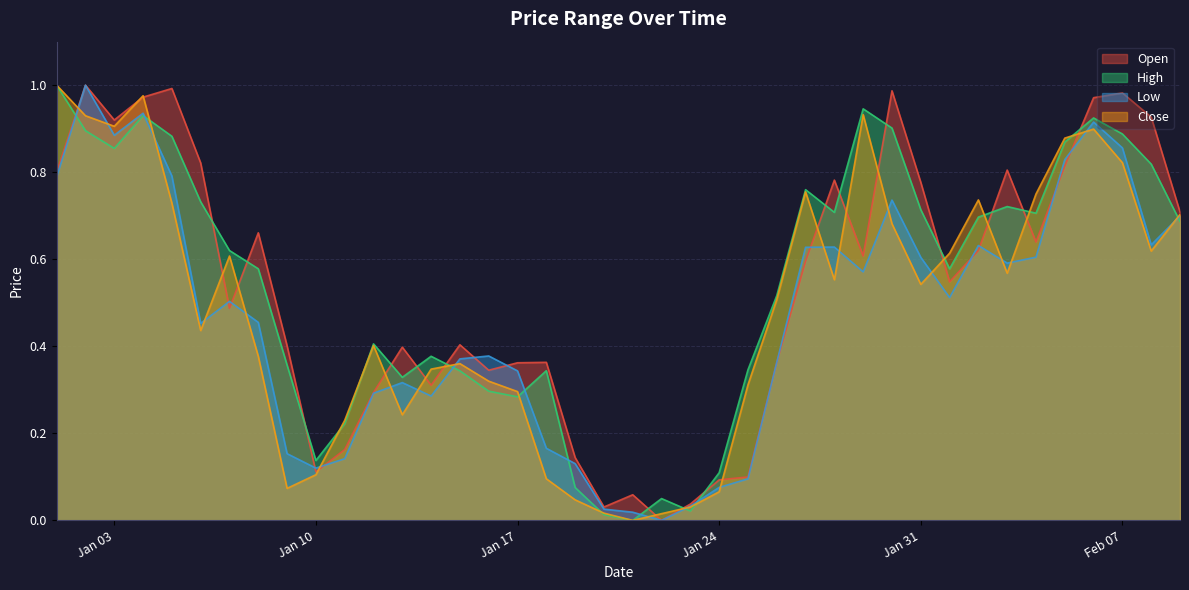

Count the number of categories in the chart.

40